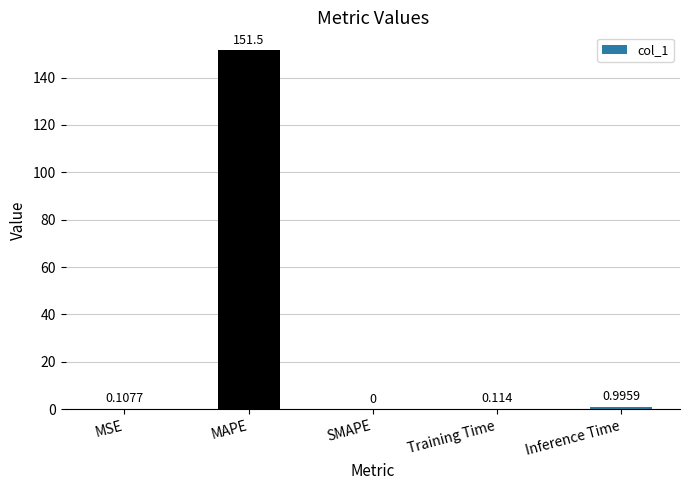

How many categories are shown in the chart?

5